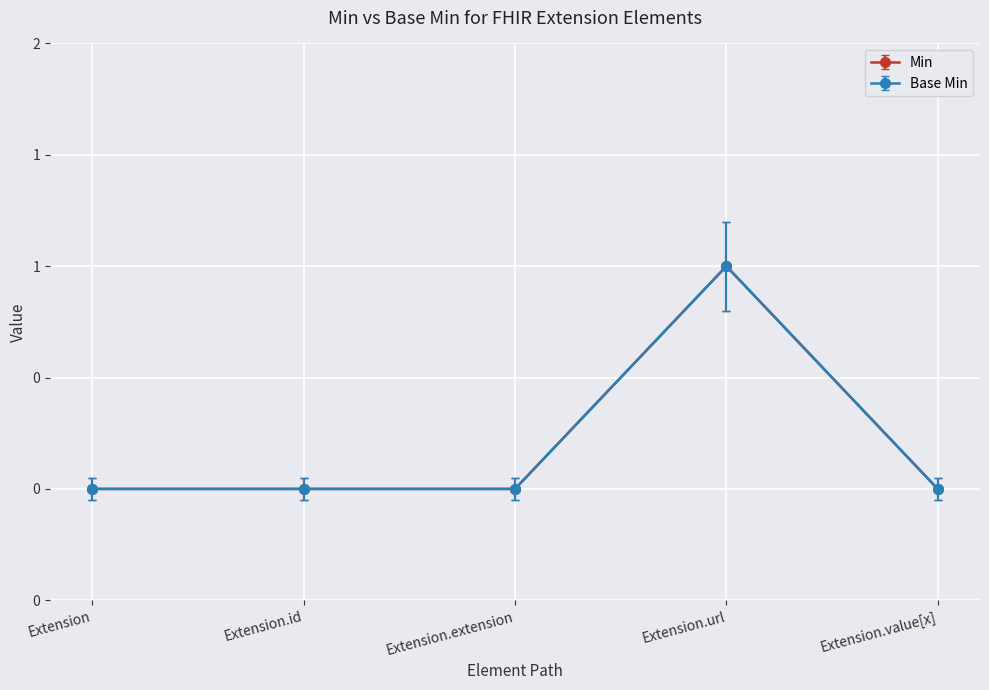

Reading left to right, what are all the values shown in this chart?

Min: 0	0	0	1	0
Base Min: 0	0	0	1	0